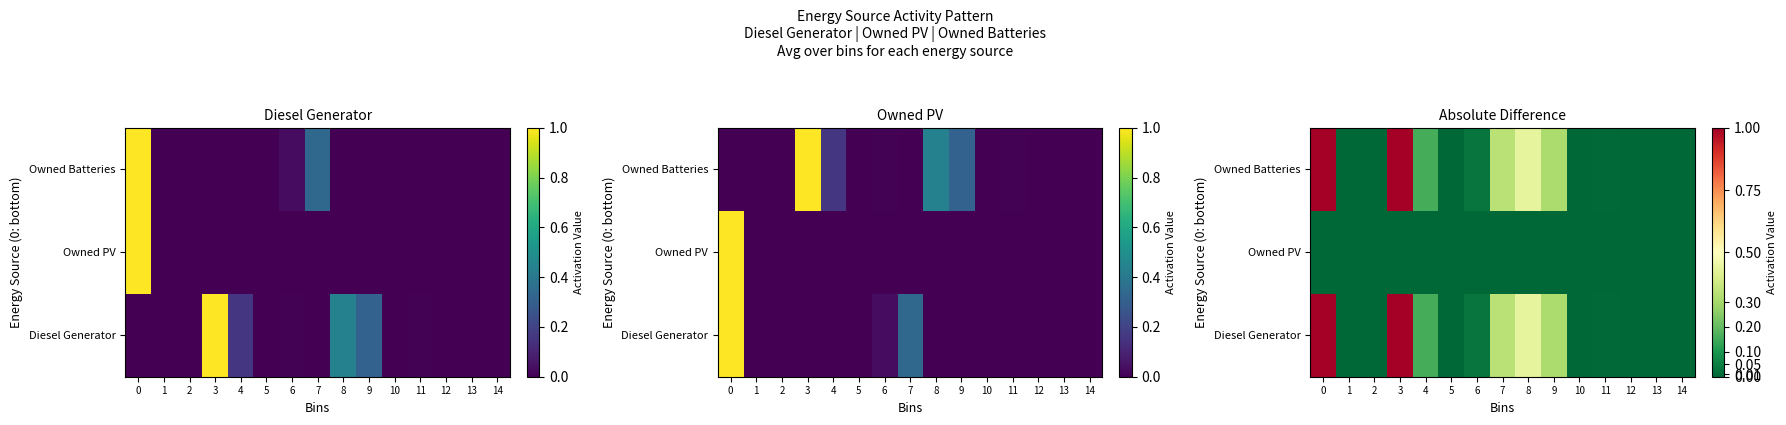

At which label does Diesel Generator reach its minimum?

1